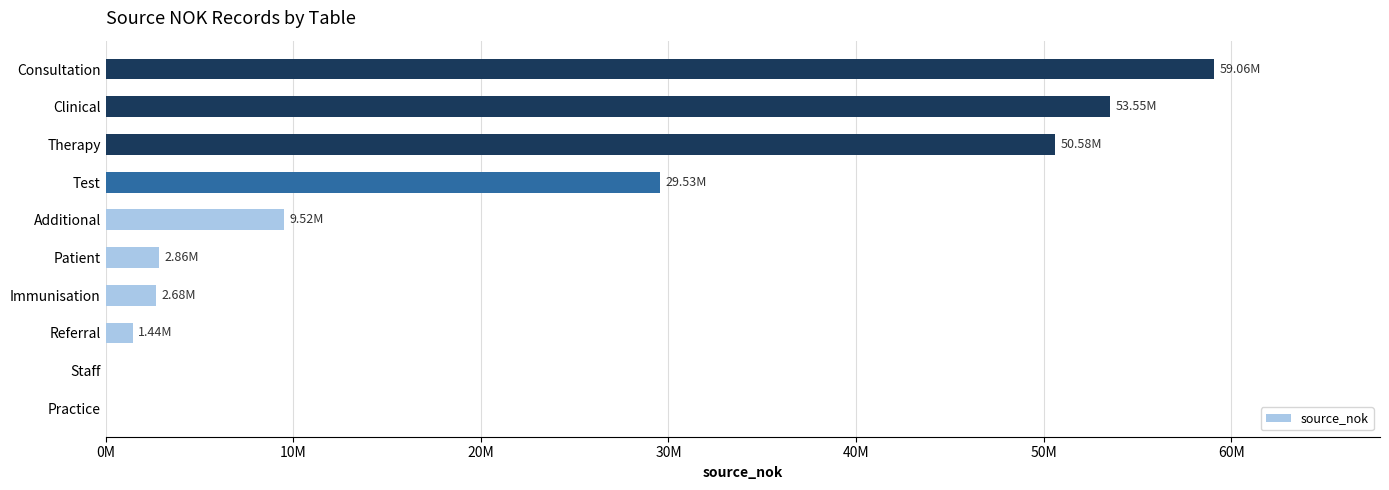

Are the bars horizontal?

Yes